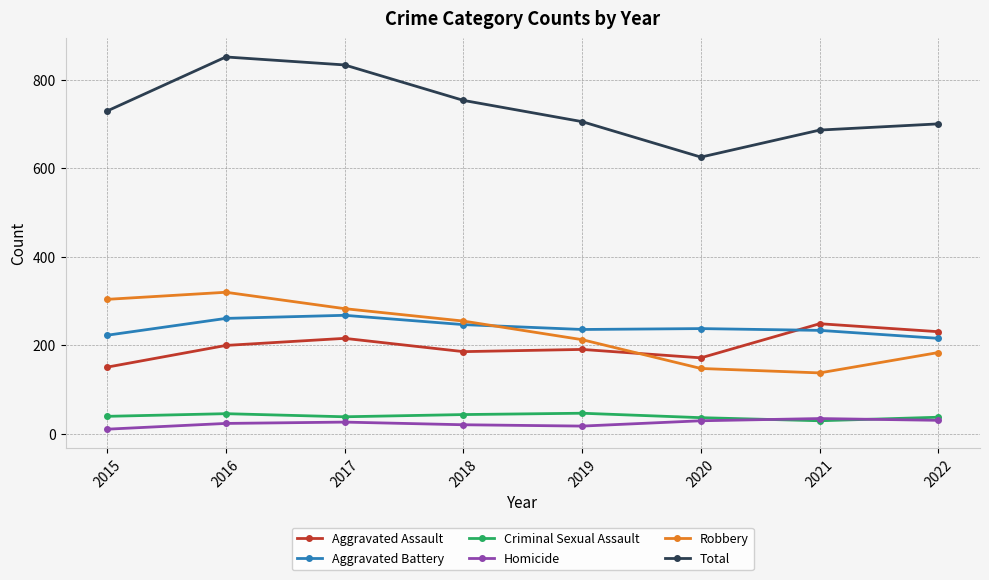

Which series has the largest range (max minus min)?

Total